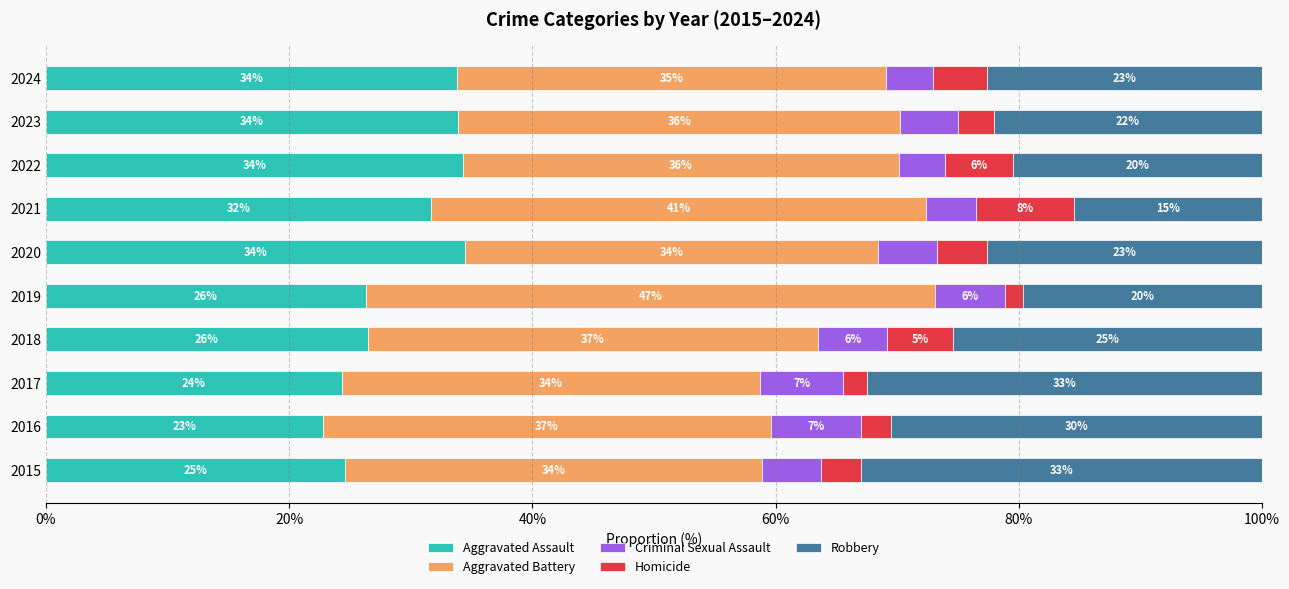

Reading left to right, transcribe all the data shown in this chart.

Aggravated Assault: 24.6	22.8	24.3	26.5	26.3	34.5	31.6	34.3	33.9	33.8
Aggravated Battery: 34.3	36.8	34.4	37.0	46.8	34.0	40.8	35.8	36.3	35.3
Criminal Sexual Assault: 4.9	7.4	6.8	5.7	5.7	4.9	4.1	3.8	4.8	3.8
Homicide: 3.2	2.5	1.9	5.4	1.5	4.1	8.1	5.7	3.0	4.4
Robbery: 33.0	30.5	32.5	25.4	19.6	22.6	15.4	20.4	22.0	22.6